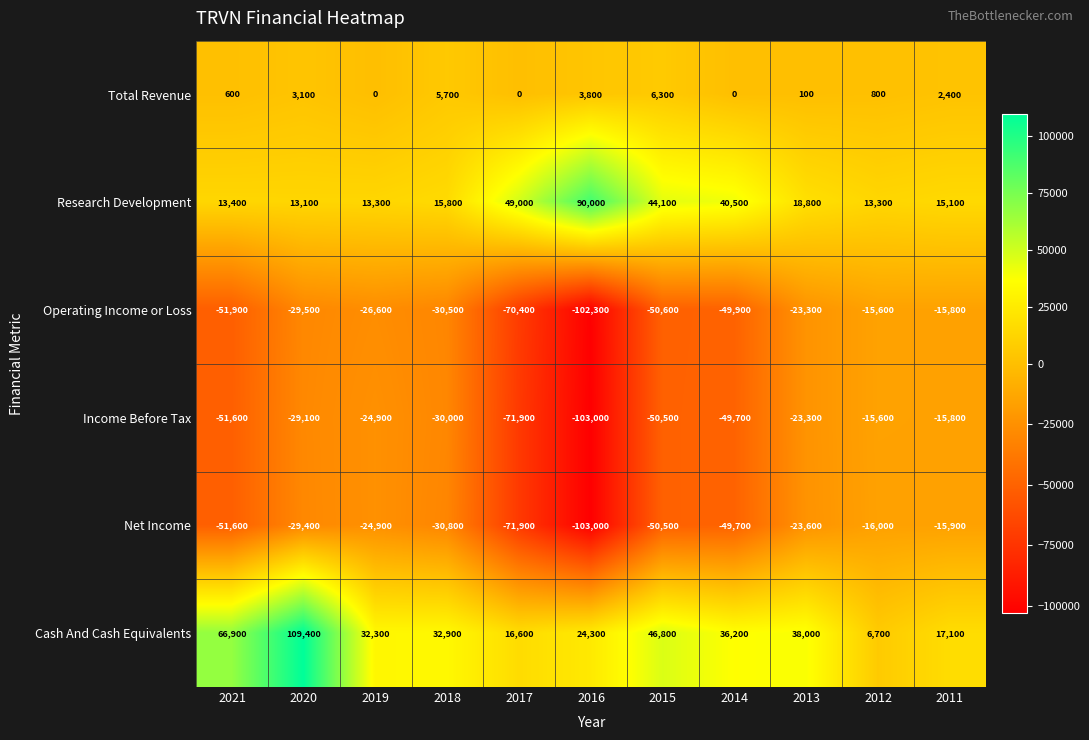

Which series has the largest range (max minus min)?

Cash And Cash Equivalents